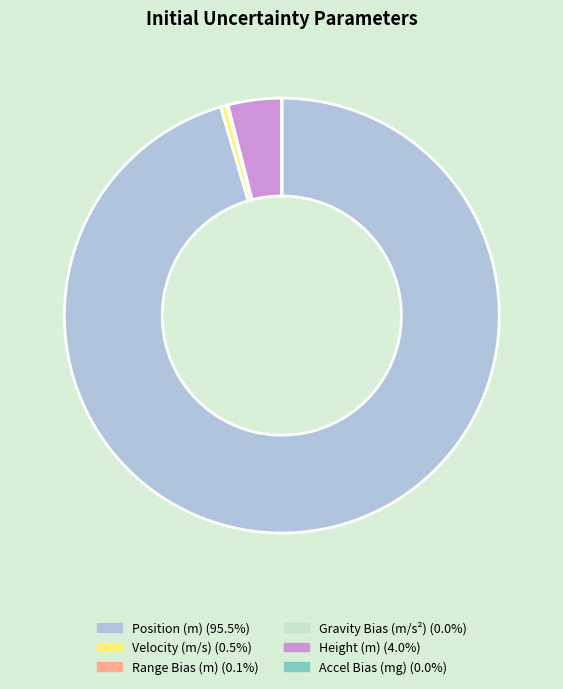

Is there a majority slice in this chart?

Yes